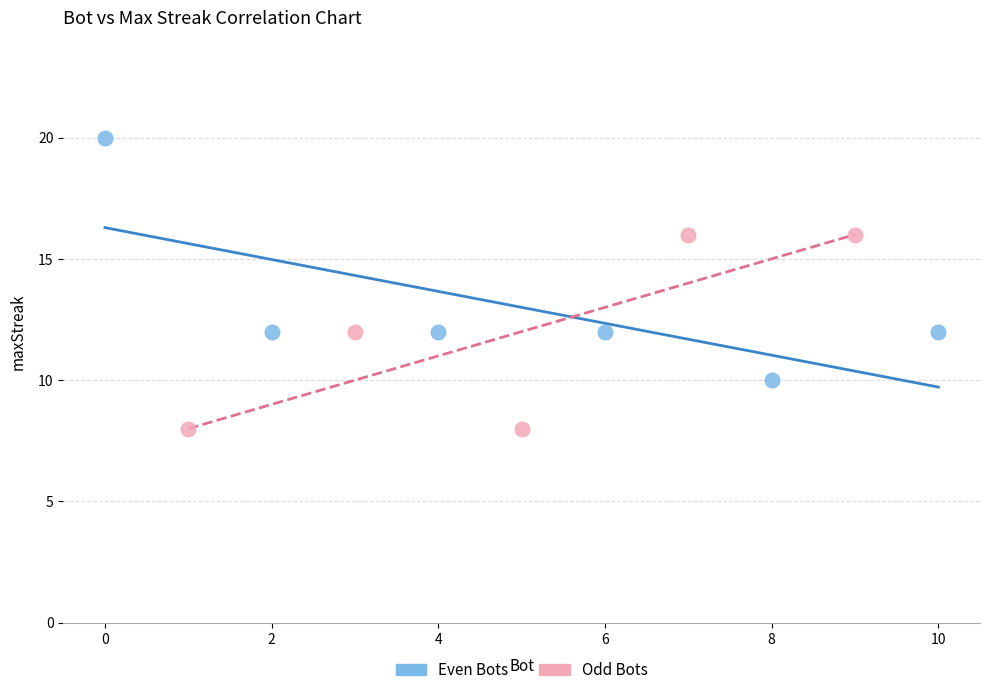

Which series reaches the maximum Y coordinate?

Even Bots